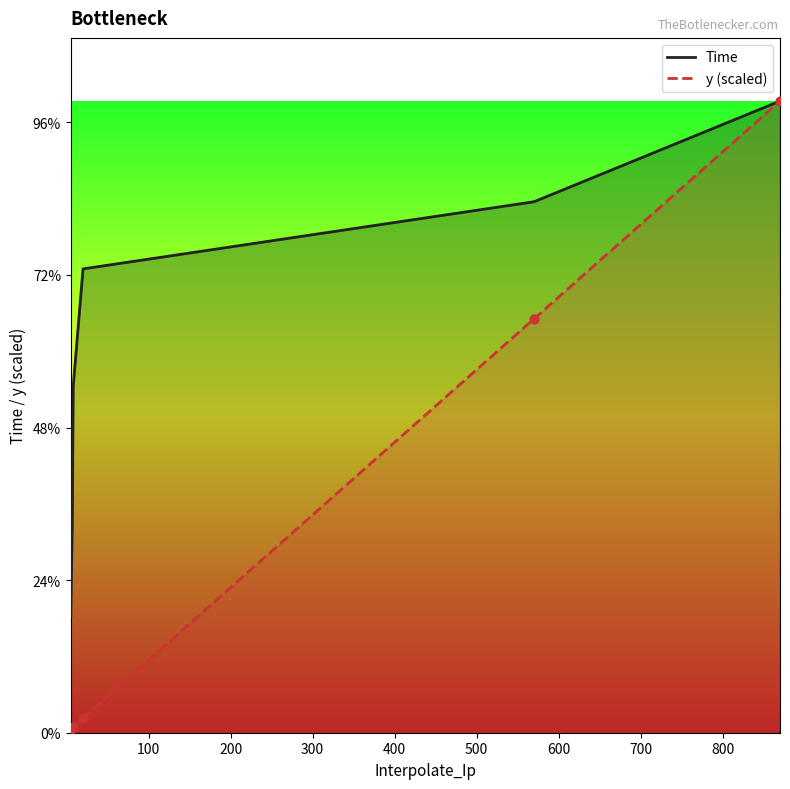

What are all the series names shown in the legend?

Time, y (scaled)